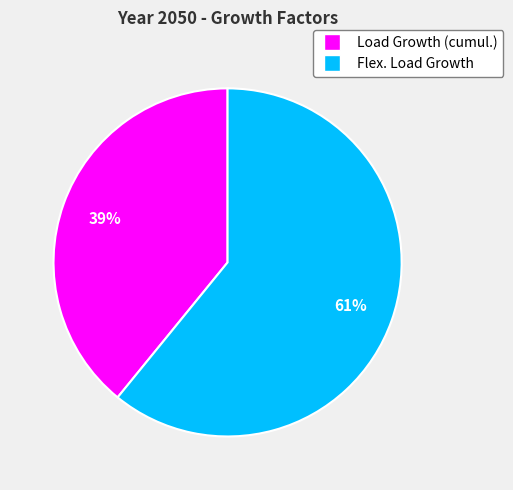

How many slices are in this pie chart?

2